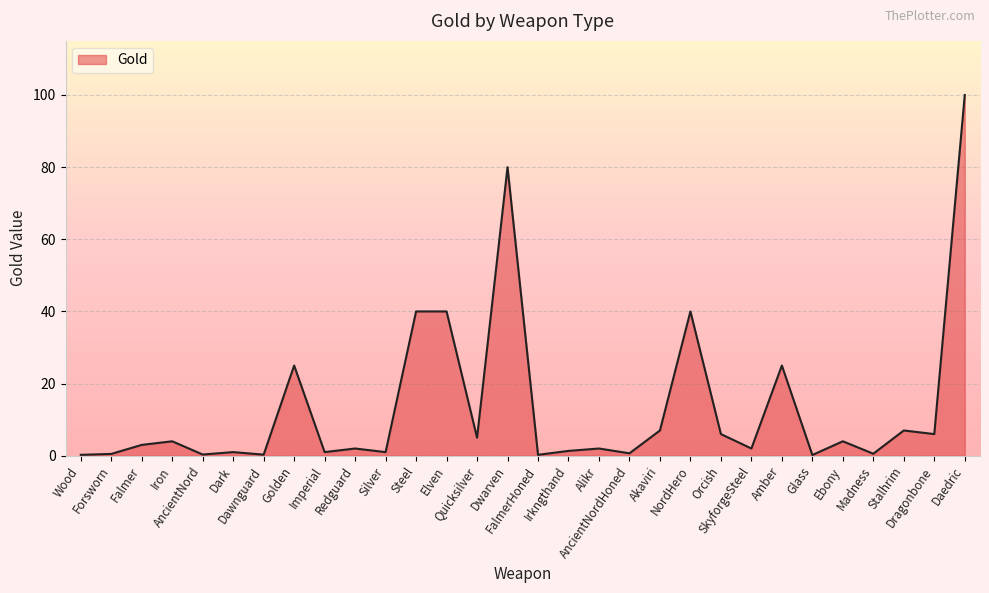

Does the chart display data point markers on the line(s)?

No